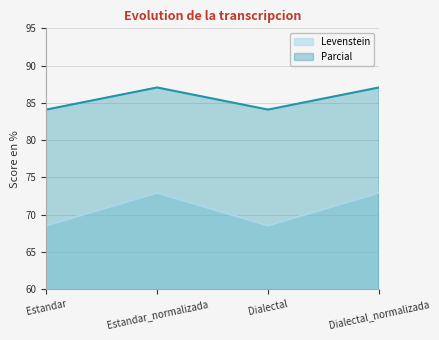

Is it true that Levenstein equals 72.9 at Dialectal_normalizada?

True